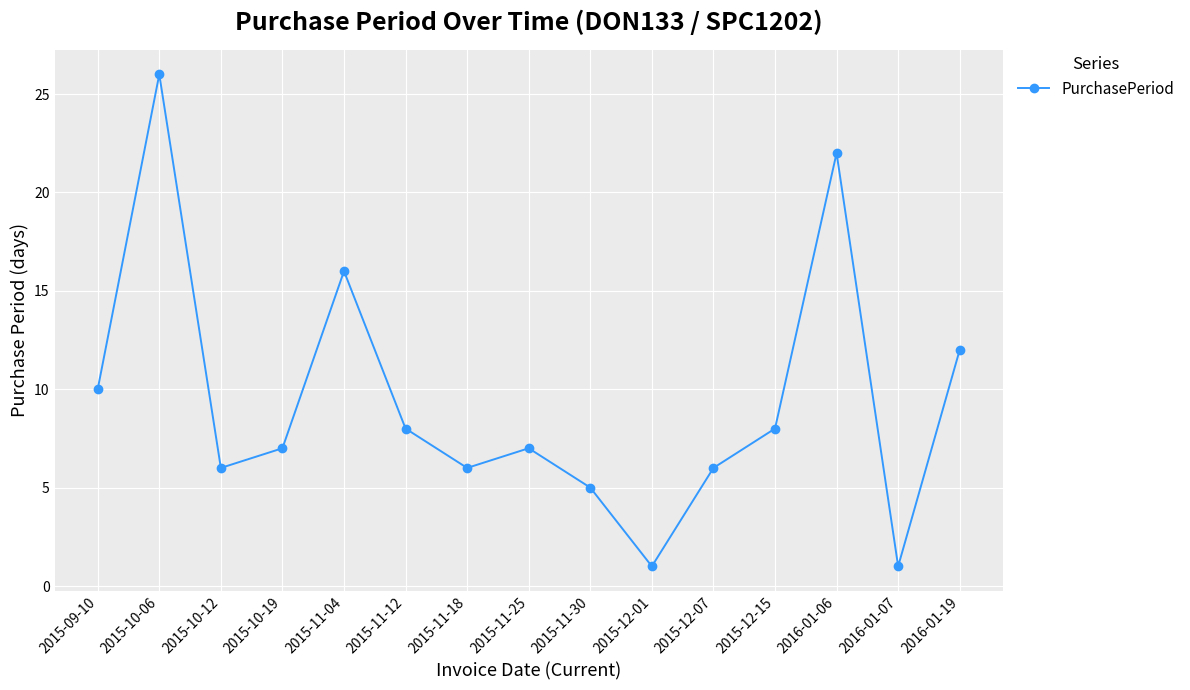

What is the label of the 11th point from the right?

2015-11-04